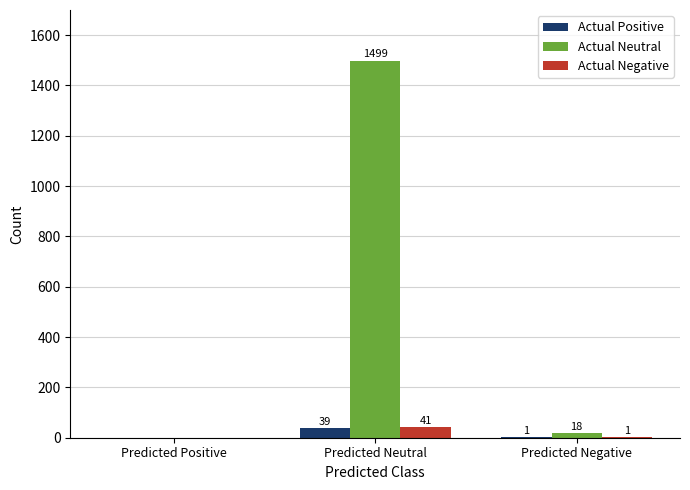

What is the sum of all Actual Positive values?

40